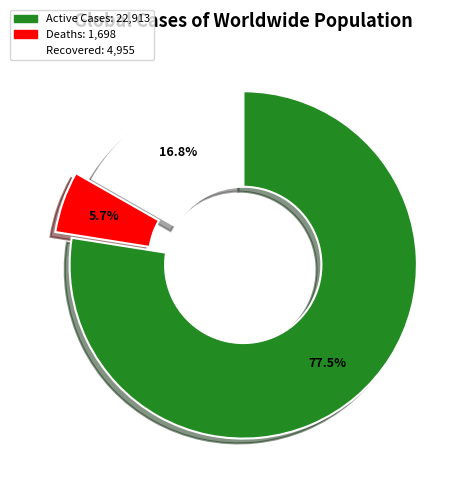

Is there any slice that represents more than half of the pie?

Yes